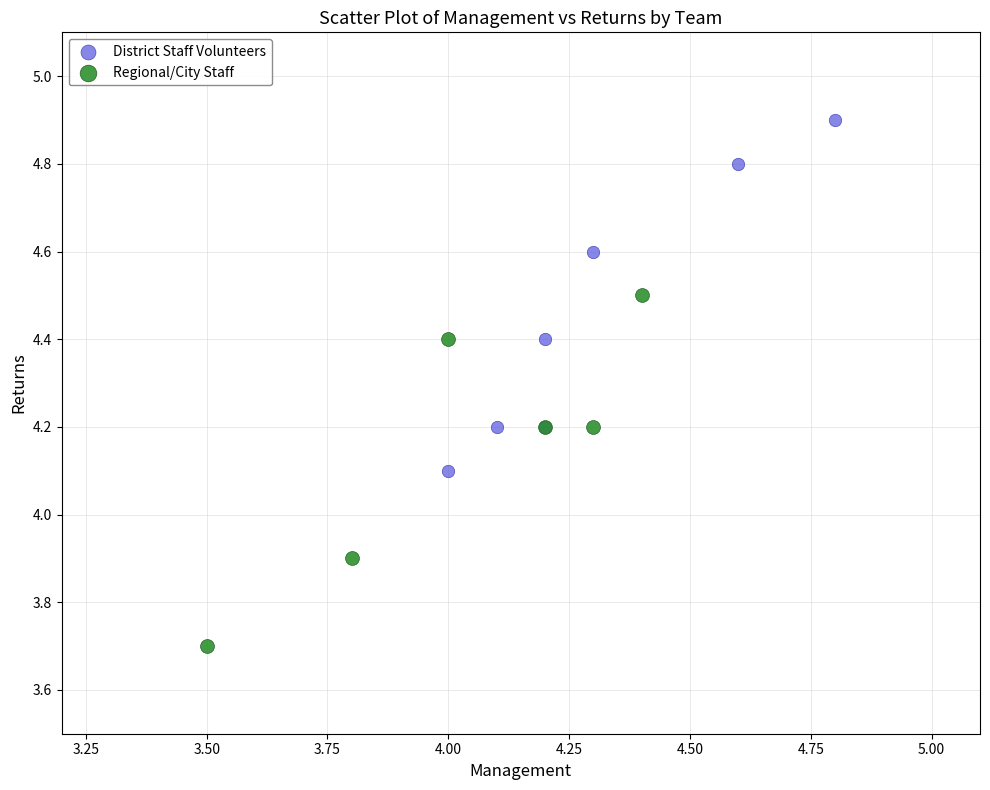

Which series reaches the maximum Y coordinate?

District Staff Volunteers